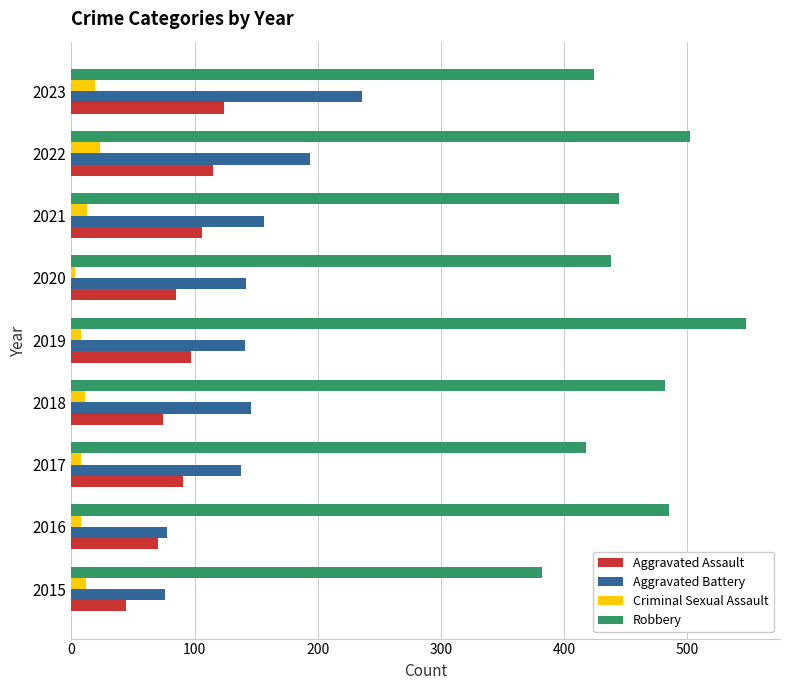

Rank the series at 2019 from highest to lowest value.

Robbery, Aggravated Battery, Aggravated Assault, Criminal Sexual Assault